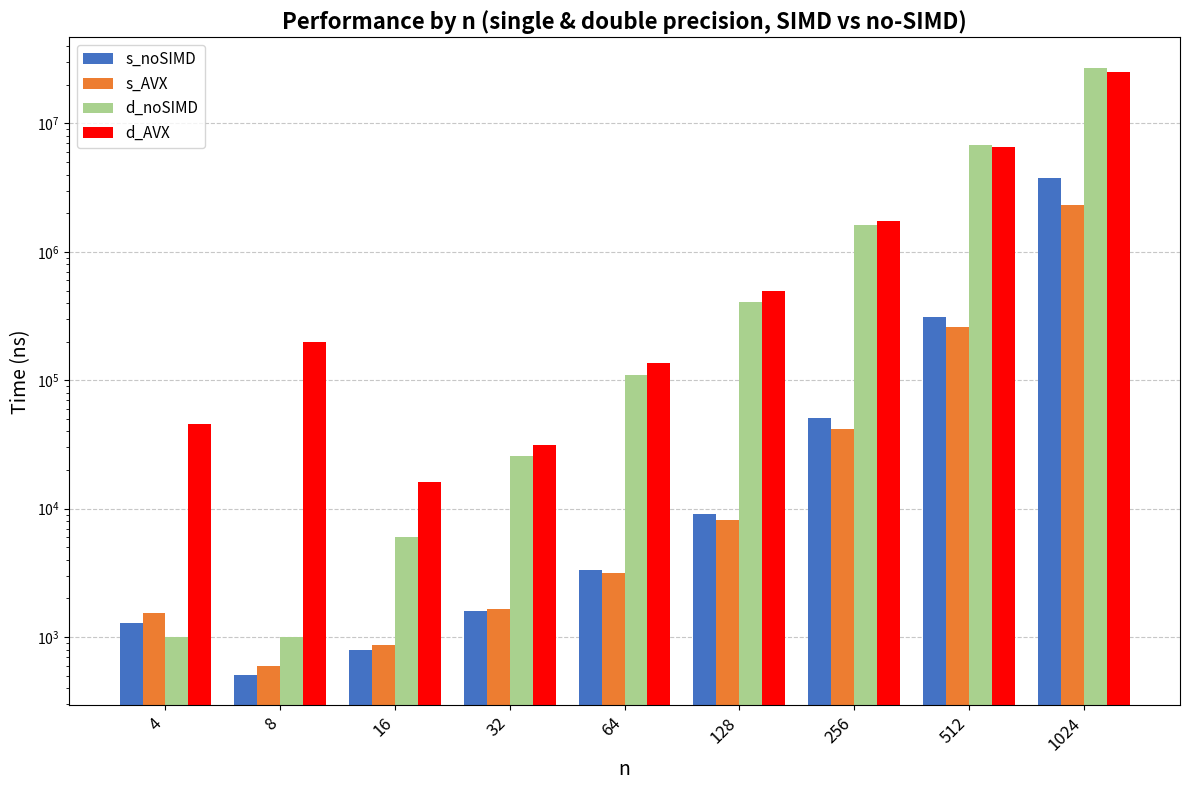

List the series in order of their peak value, lowest first.

s_AVX, s_noSIMD, d_AVX, d_noSIMD